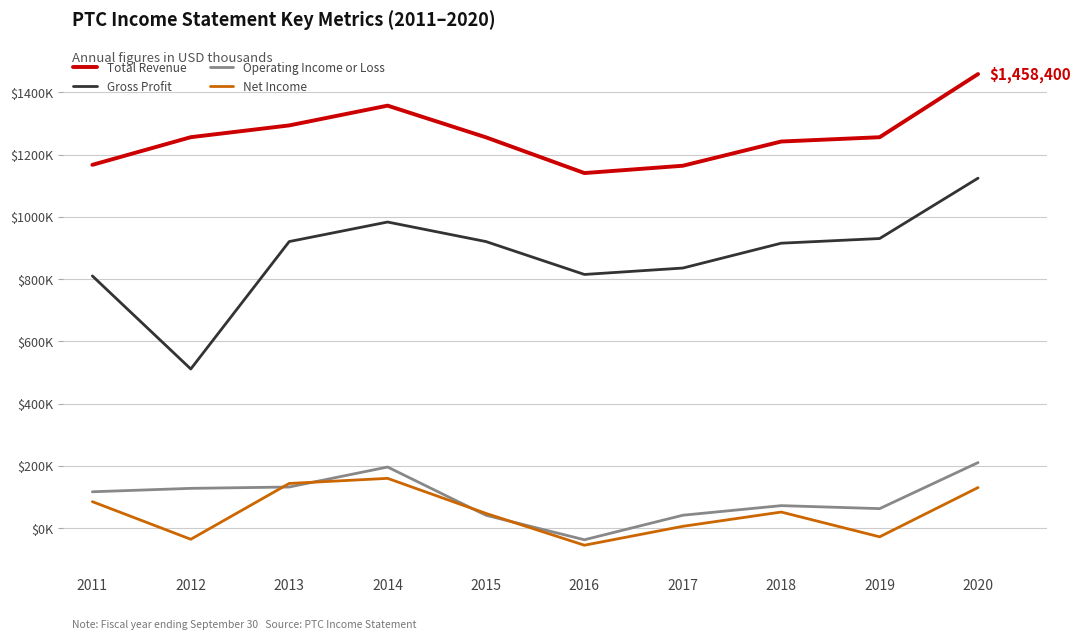

What is the difference between the highest and lowest values at 2017?

1157800